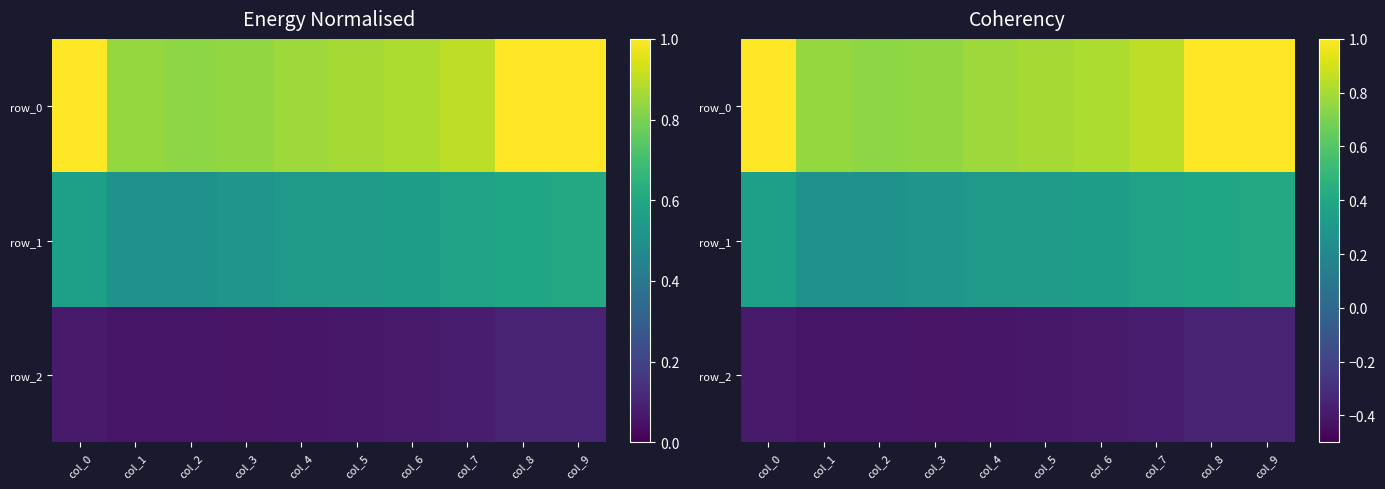

Reading left to right, list all the values displayed in this chart.

row_0: 1.0	0.8	0.7	0.8	0.8	0.8	0.8	0.9	1.0	1.0
row_1: 0.3	0.3	0.3	0.3	0.3	0.3	0.3	0.4	0.4	0.4
row_2: -0.4	-0.4	-0.4	-0.4	-0.4	-0.4	-0.4	-0.4	-0.4	-0.4